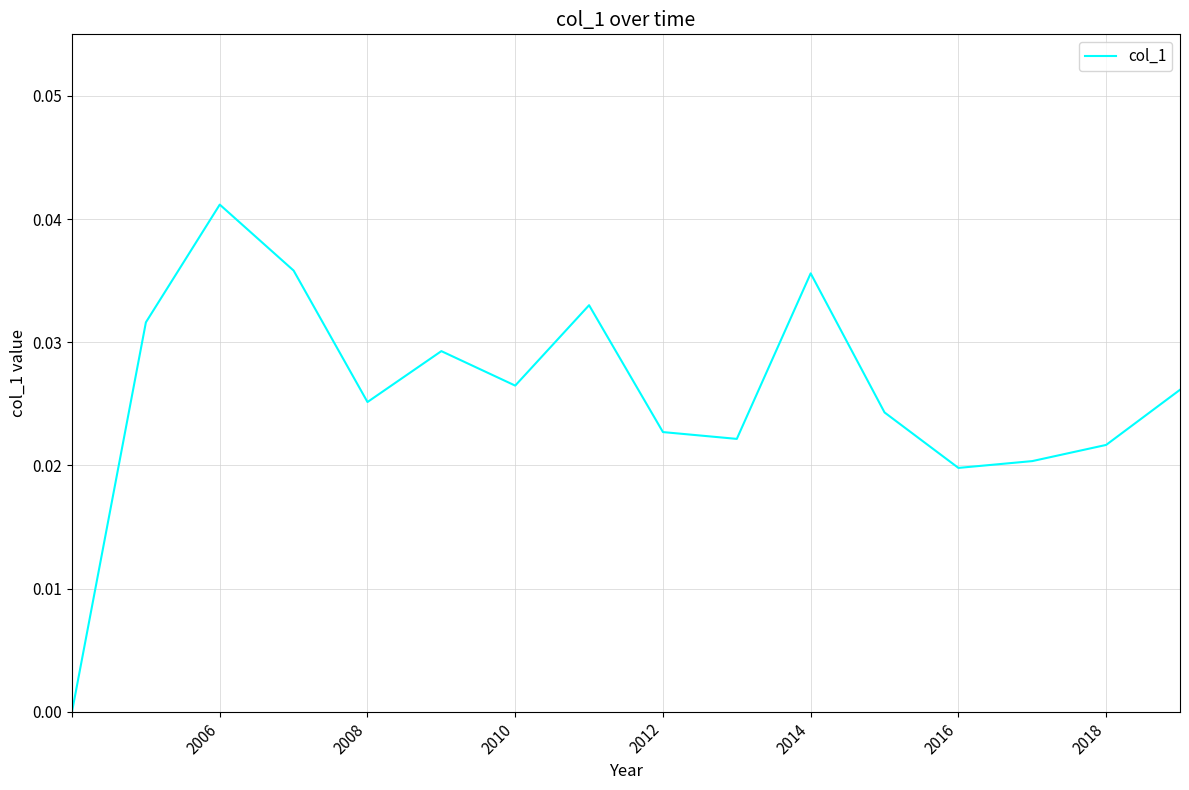

How many interior local valleys (lower than both neighbors) does the data have?

4